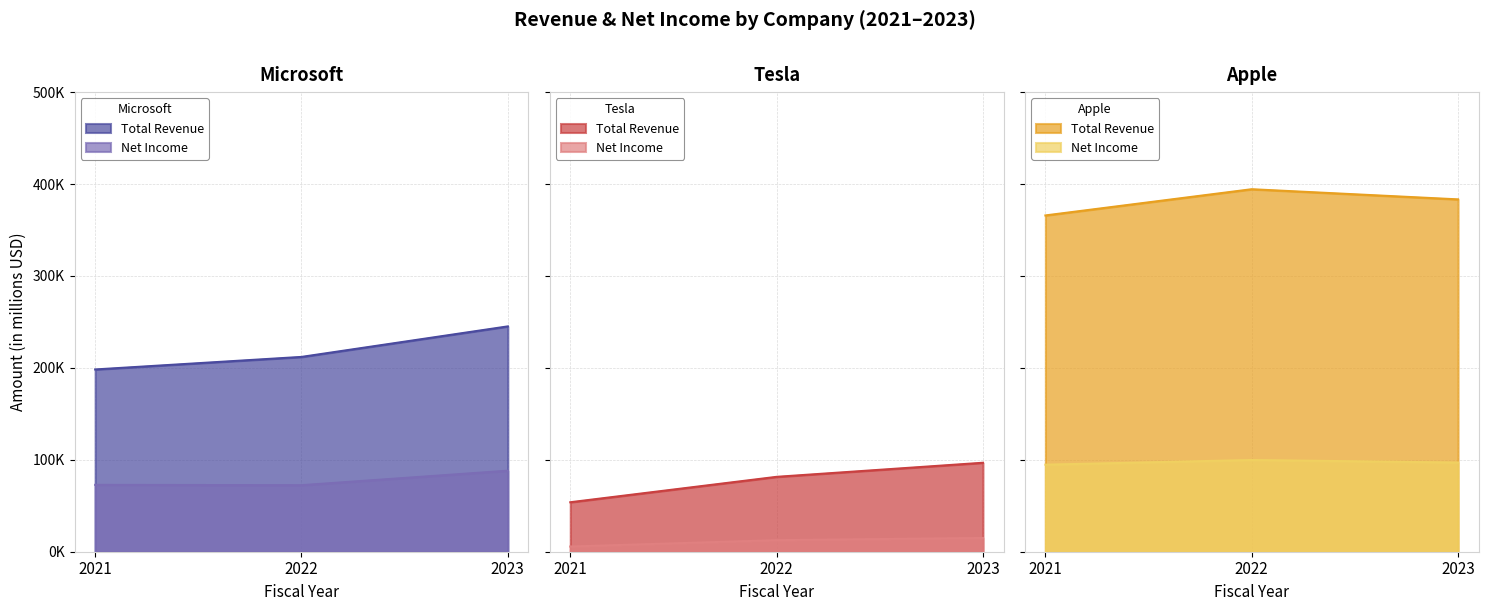

How many values in the Tesla Net Income series are below 12587?

1